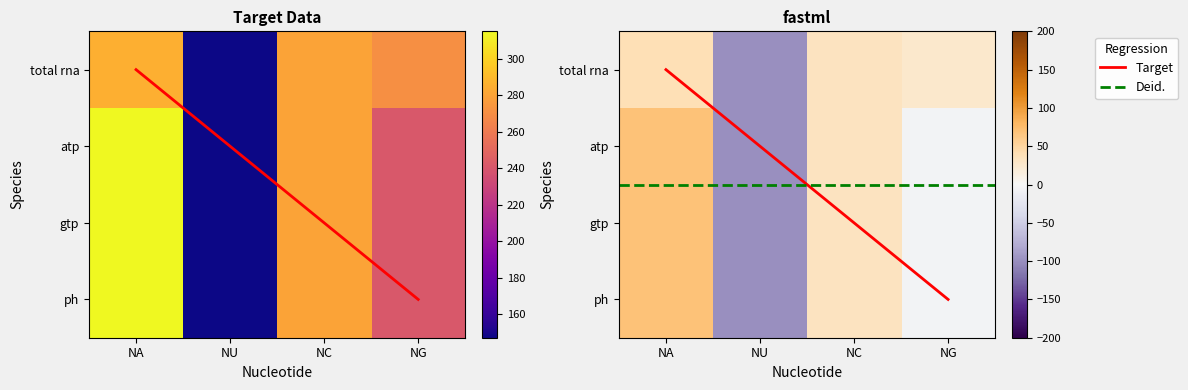

What is the difference between the total rna values at NA and NG?

14